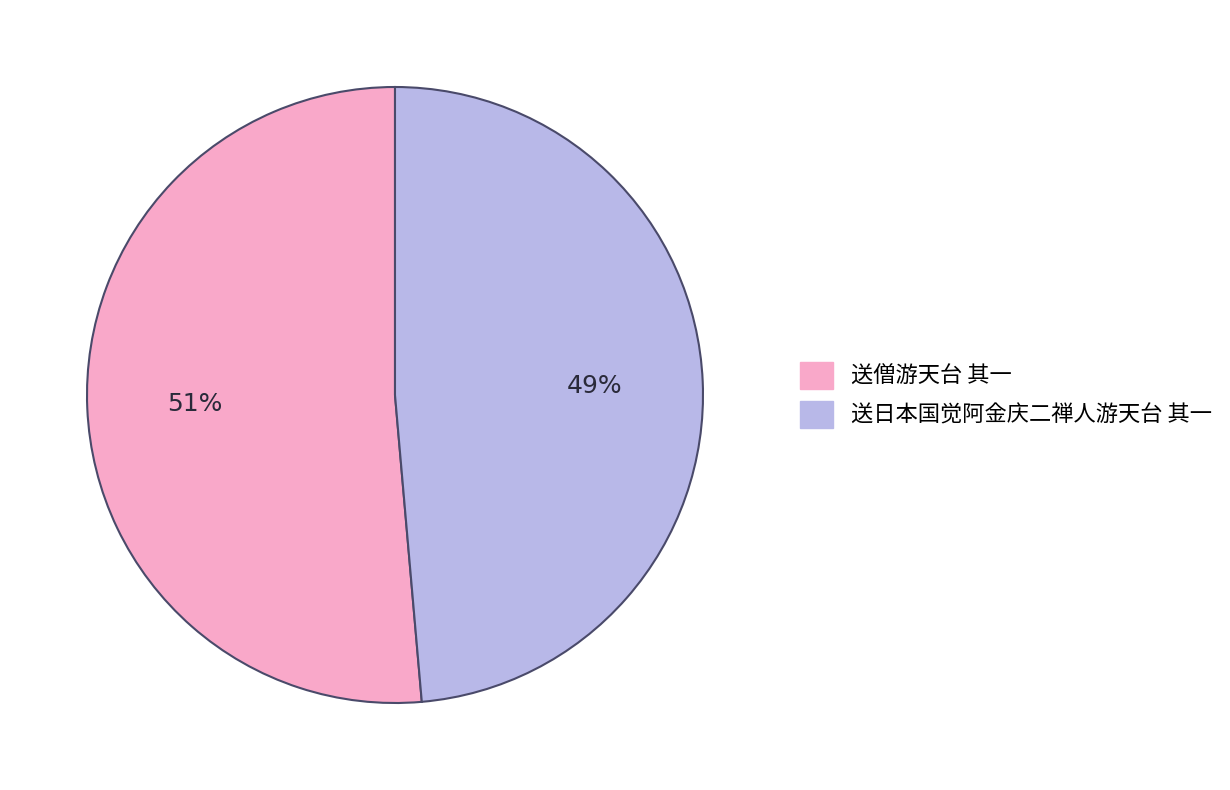

True or false: 送日本国觉阿金庆二禅人游天台 其一 accounts for 40% of the total.

False